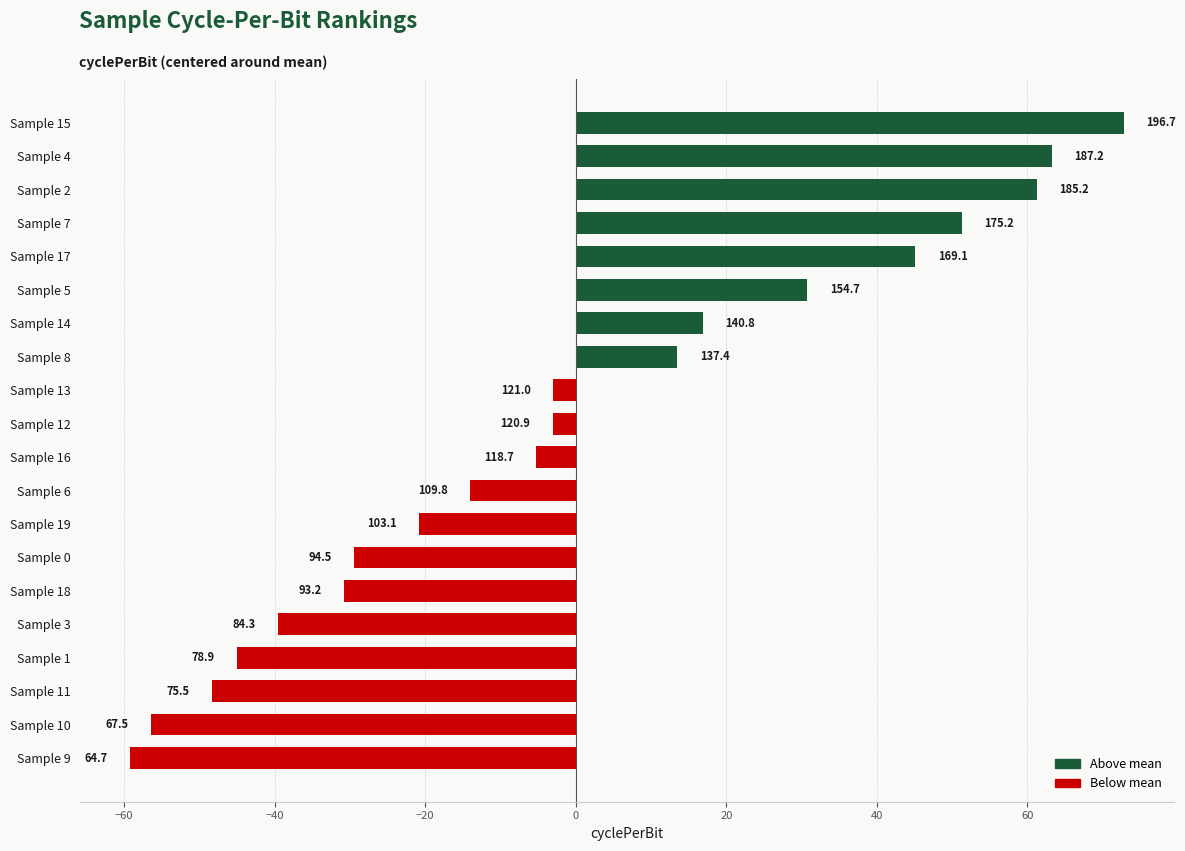

How many bars are there in total?

20